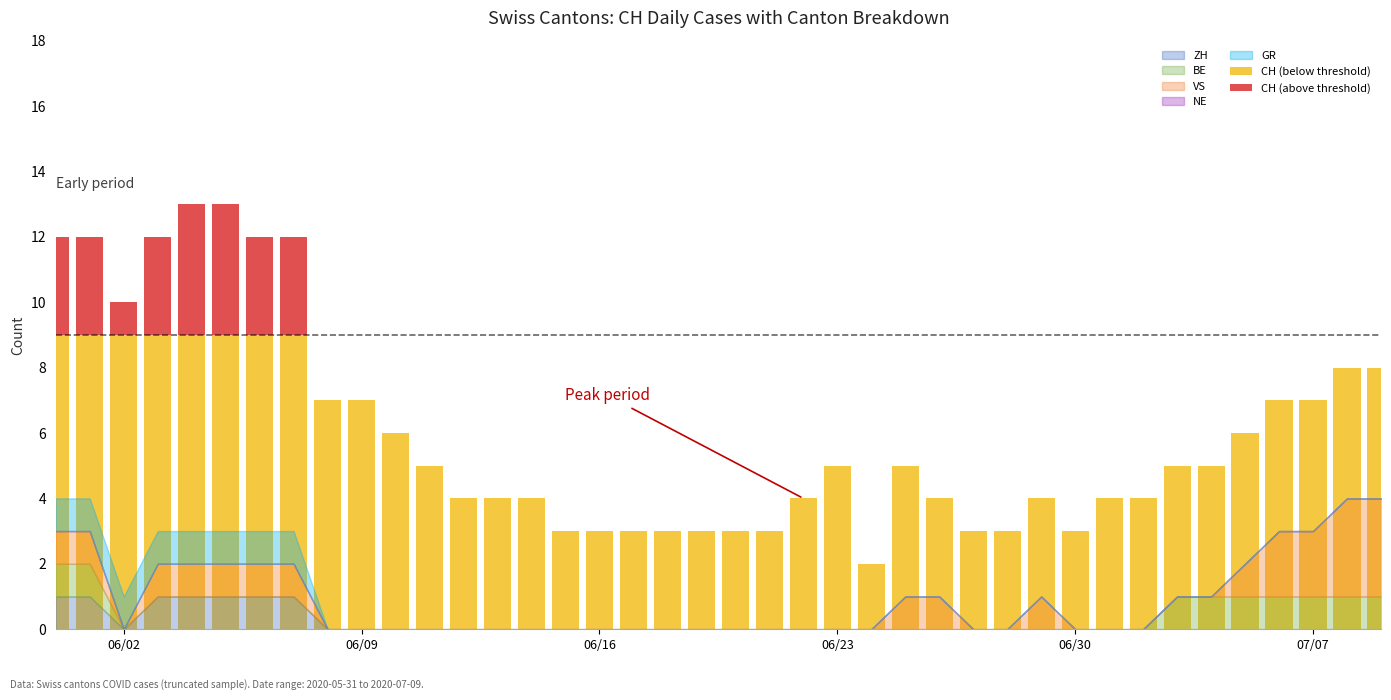

What is the sum of all CH (above threshold) values?

24